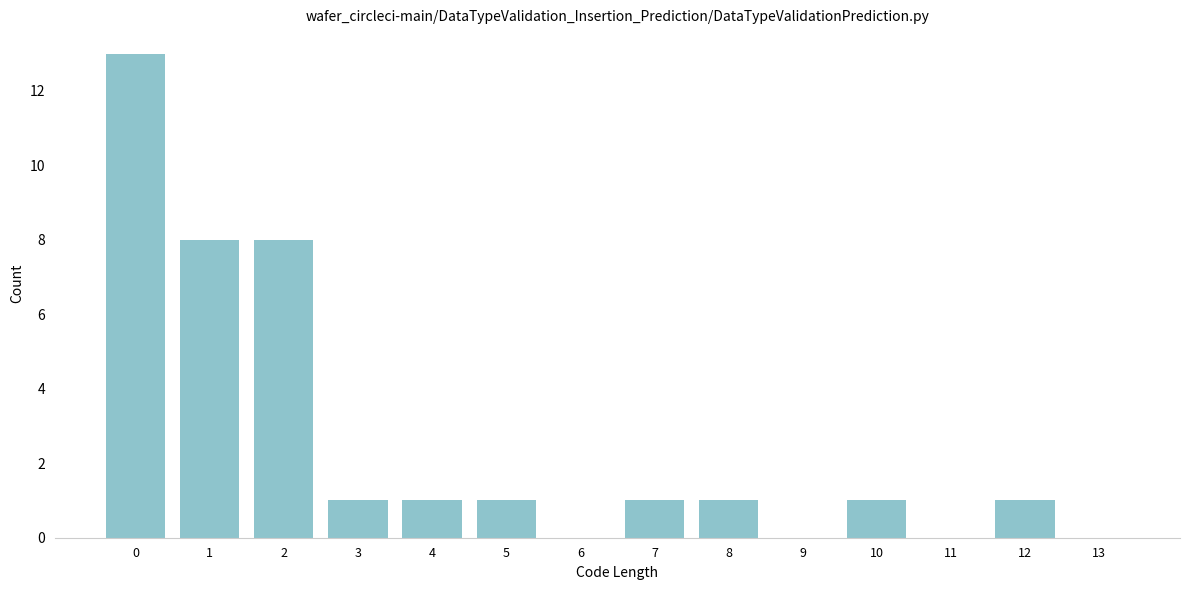

Reading left to right, what are all the values shown in this chart?

0=13	1=8	2=8	3=1	4=1	5=1	6=0	7=1	8=1	9=0	10=1	11=0	12=1	13=0